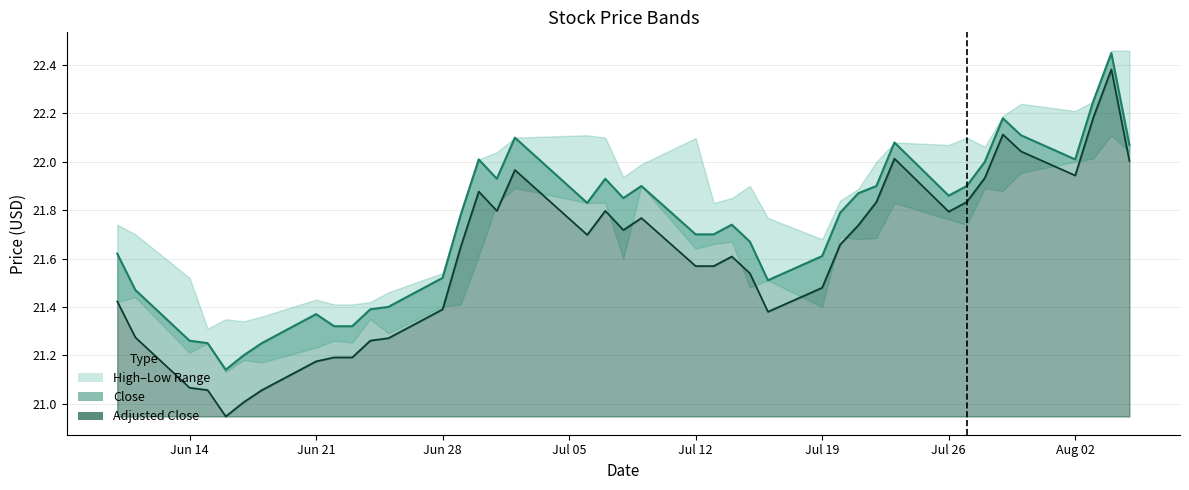

How many lines are shown in the chart?

2